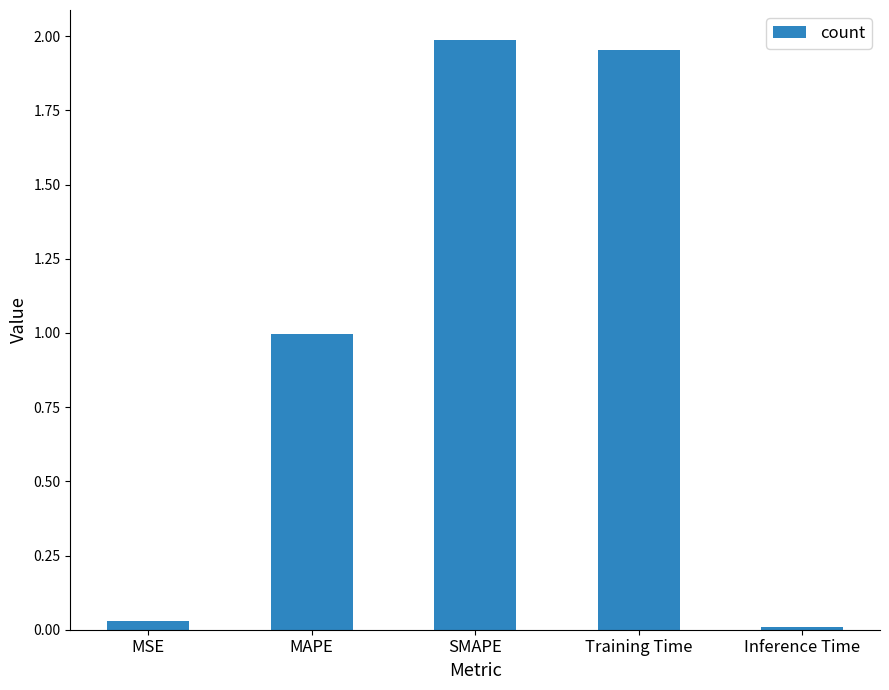

Rank the categories by value from highest to lowest.

SMAPE, Training Time, MAPE, MSE, Inference Time